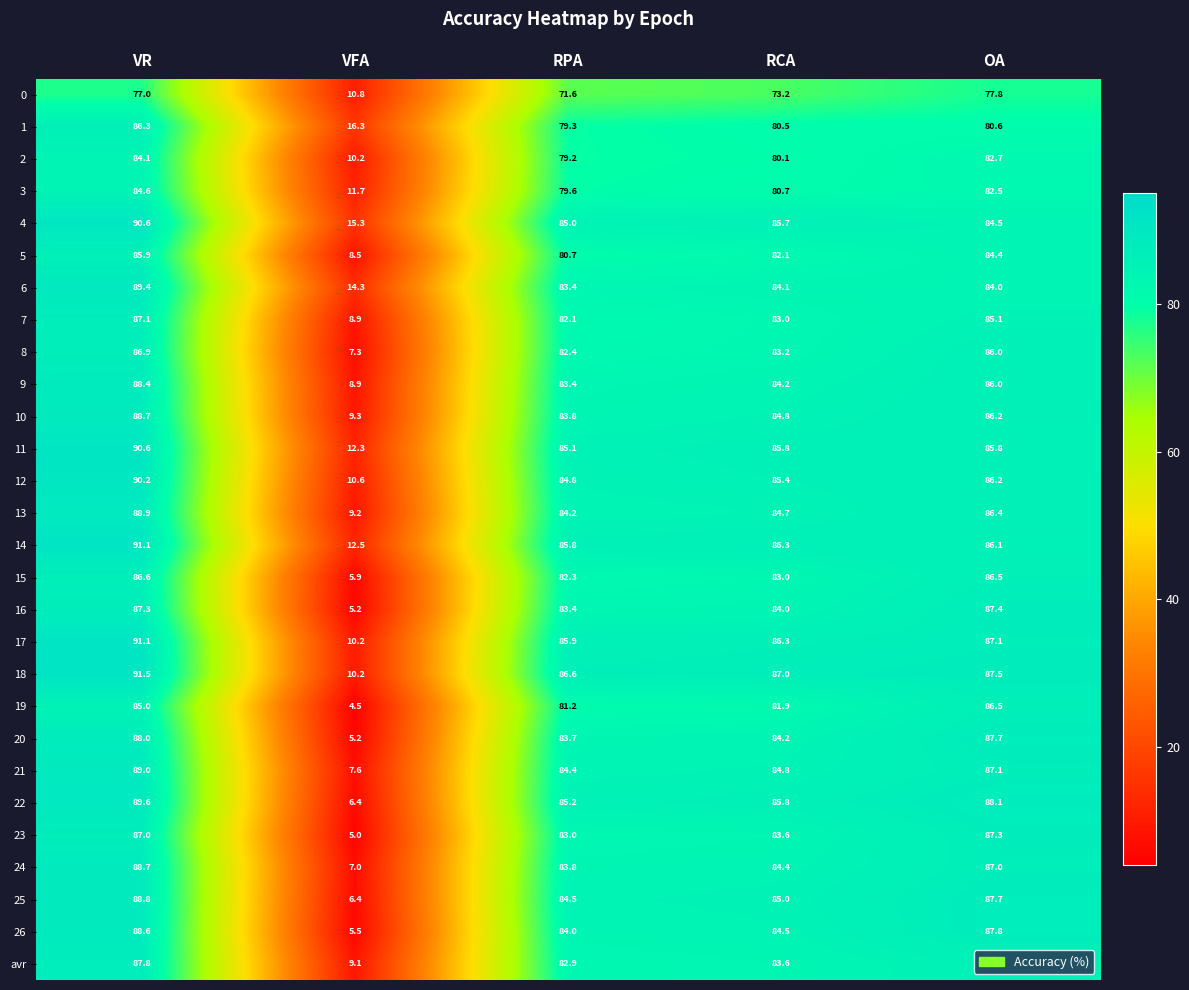

Is it true that 23 equals 5.0 at VFA?

True